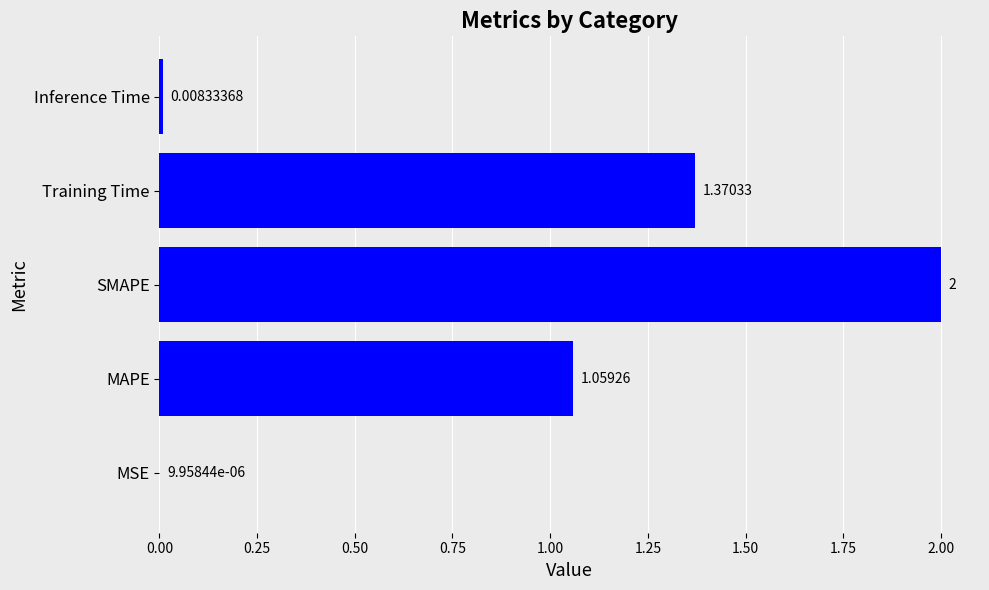

Which label corresponds to the largest value in the chart?

SMAPE